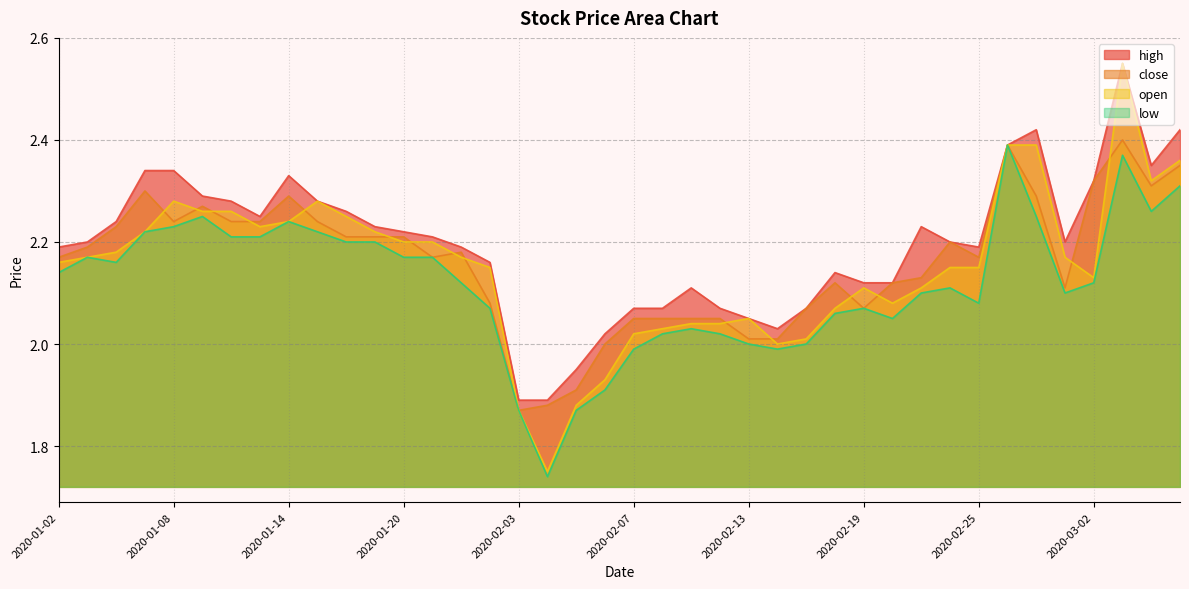

At how many categories does at least one series exceed 1?

40